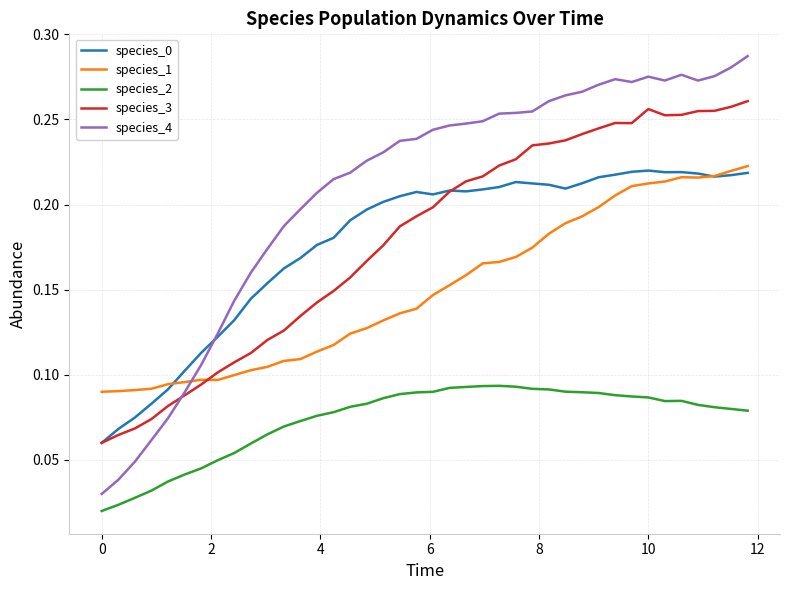

Does the chart display data point markers on the line(s)?

No